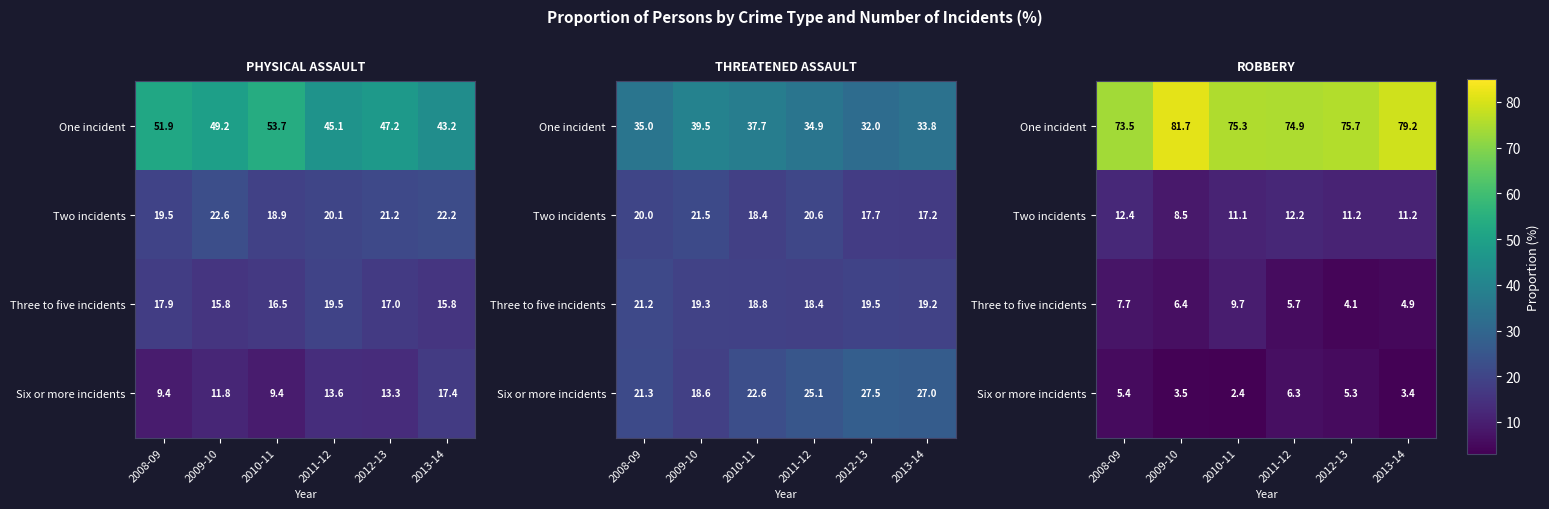

Count the number of categories in the chart.

6